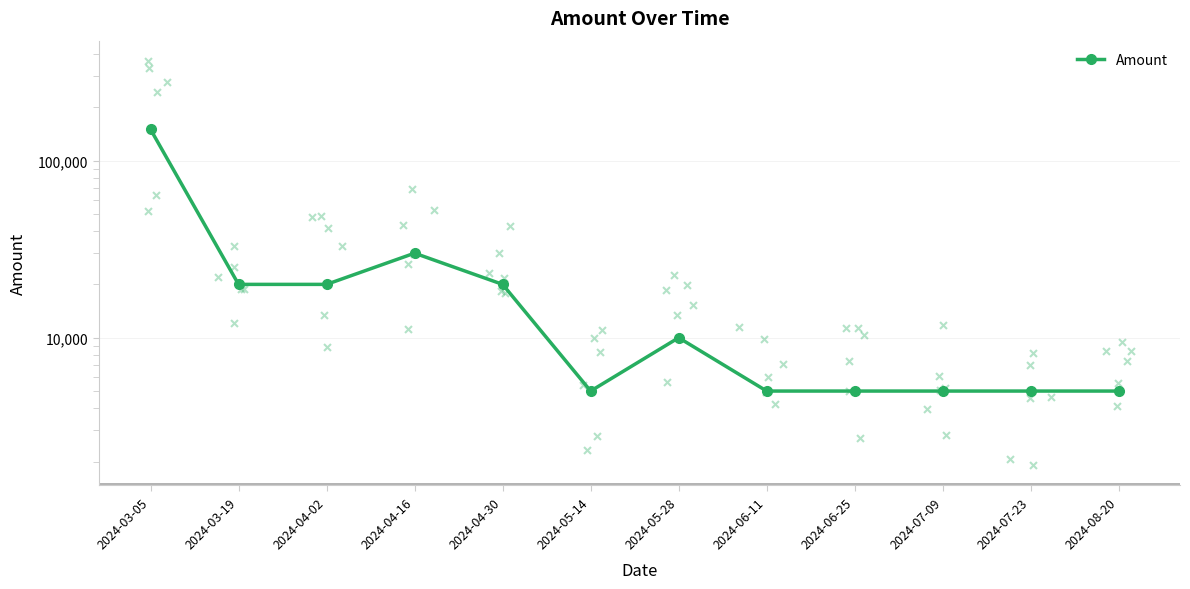

Which has a higher value, 2024-07-09 or 2024-04-16?

2024-04-16